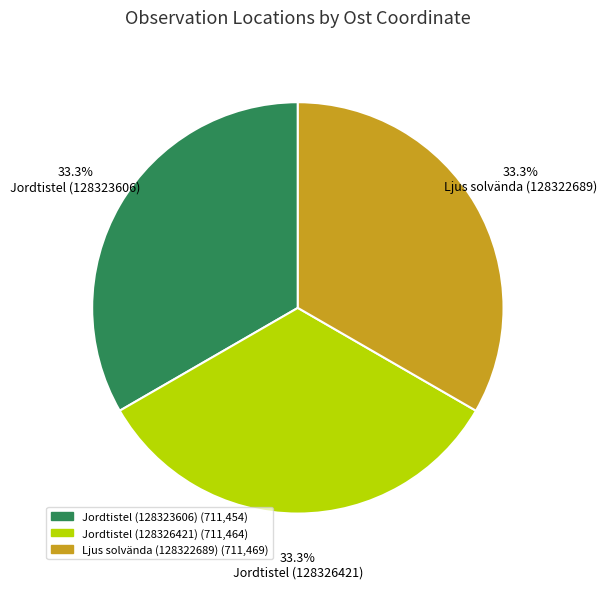

What is the ratio of the value at Jordtistel (128323606) to the value at Ljus solvända (128322689)?

1.0